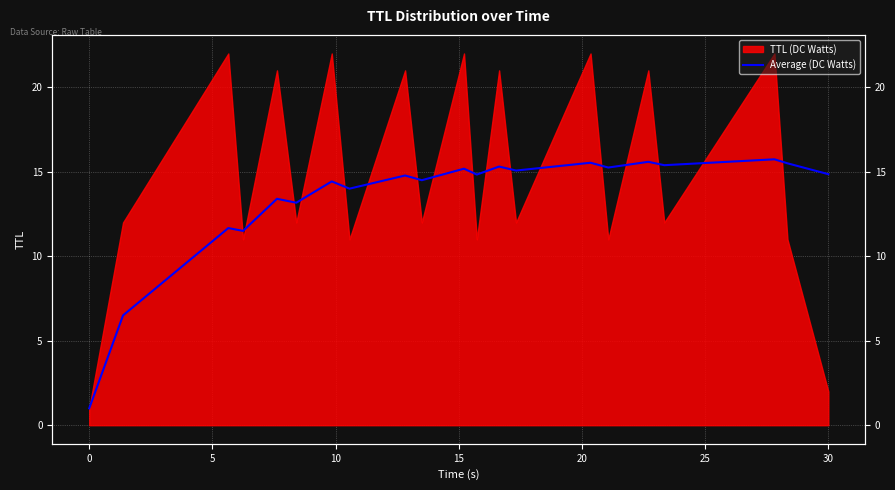

At which category does the data reach its first local peak?

5